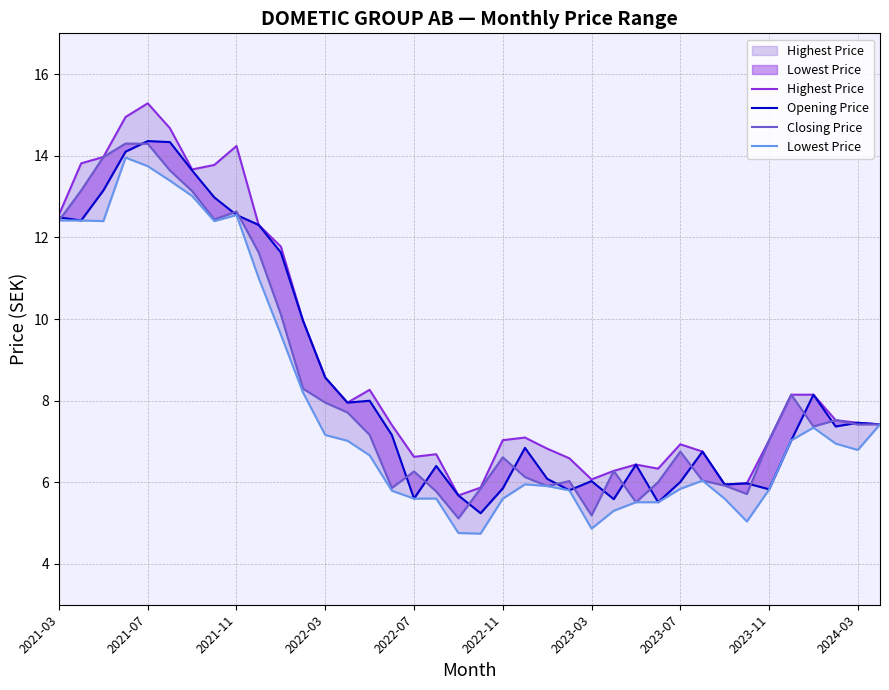

Which series ends up on top after the final intersection of Opening Price and Closing Price?

Opening Price